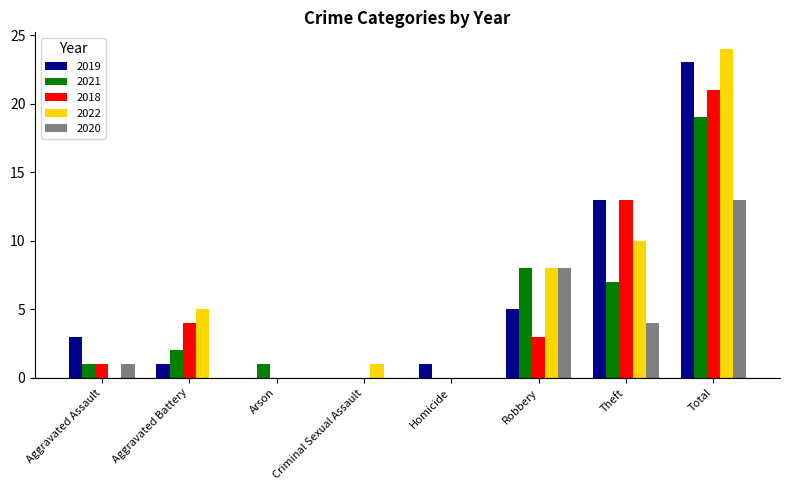

How many groups of bars are there?

8